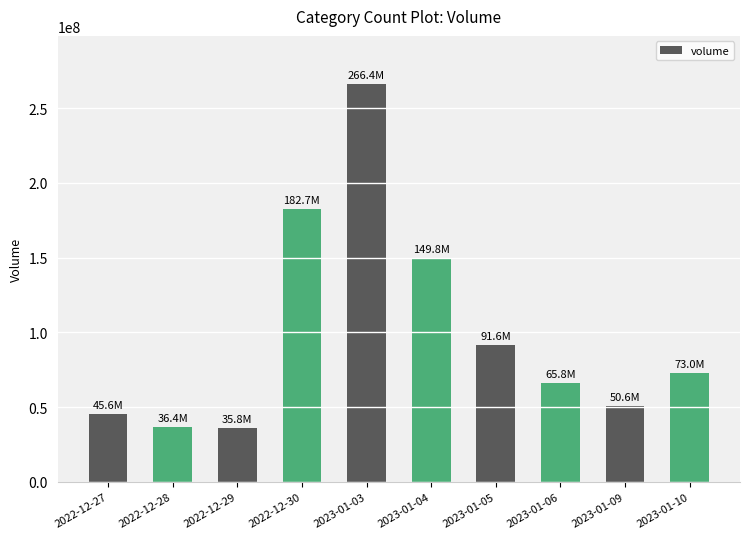

How many bars are there in total?

10